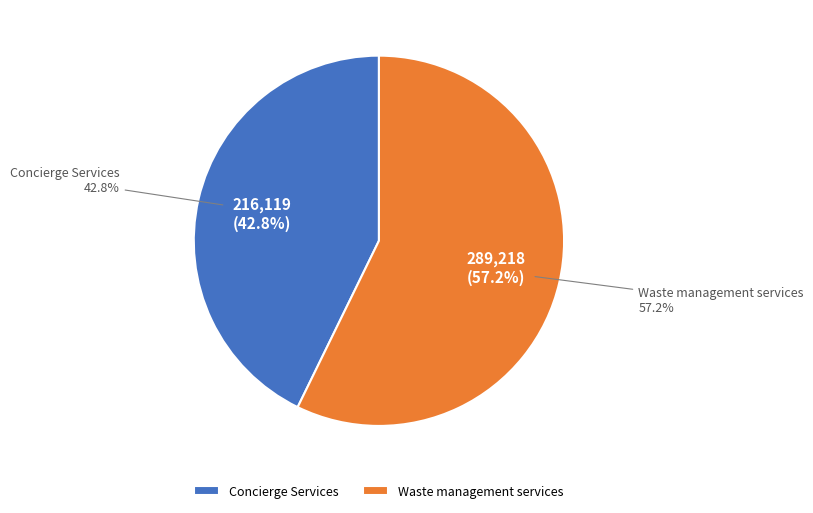

Is the sum of 731553 and 130339 greater than half?

Yes